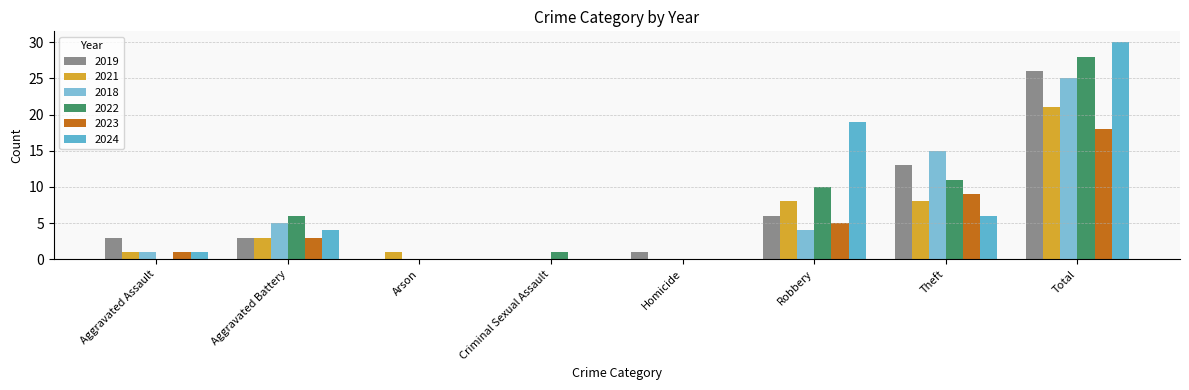

Are the bars horizontal?

No